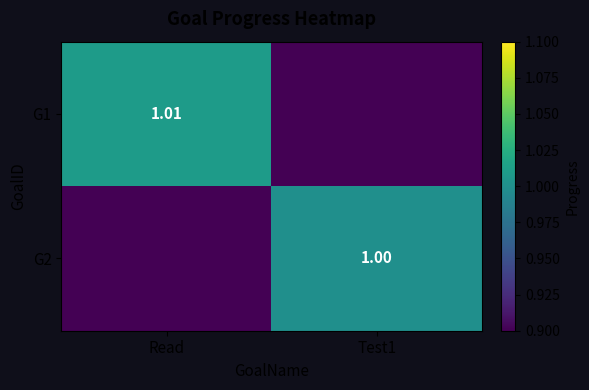

Is the value of G1 at Read greater than the value of G2 at Test1?

Yes